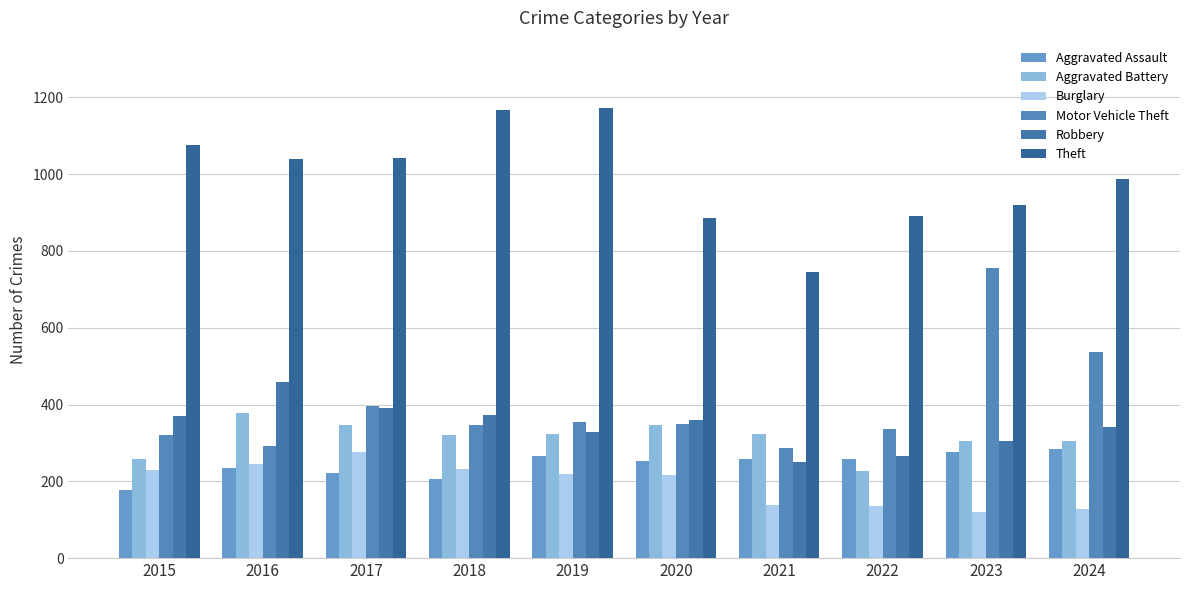

Which series has the largest total across all categories?

Theft